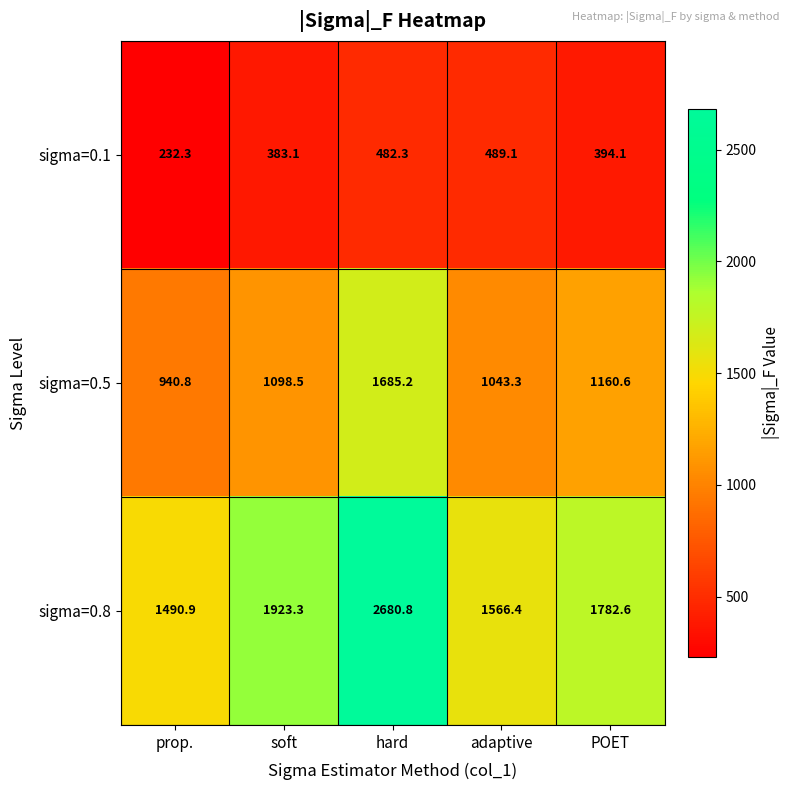

Reading left to right, list all the values displayed in this chart.

sigma=0.1: prop.=232.3	soft=383.1	hard=482.3	adaptive=489.1	POET=394.1
sigma=0.5: prop.=940.8	soft=1098.5	hard=1685.2	adaptive=1043.3	POET=1160.6
sigma=0.8: prop.=1490.9	soft=1923.3	hard=2680.8	adaptive=1566.4	POET=1782.6